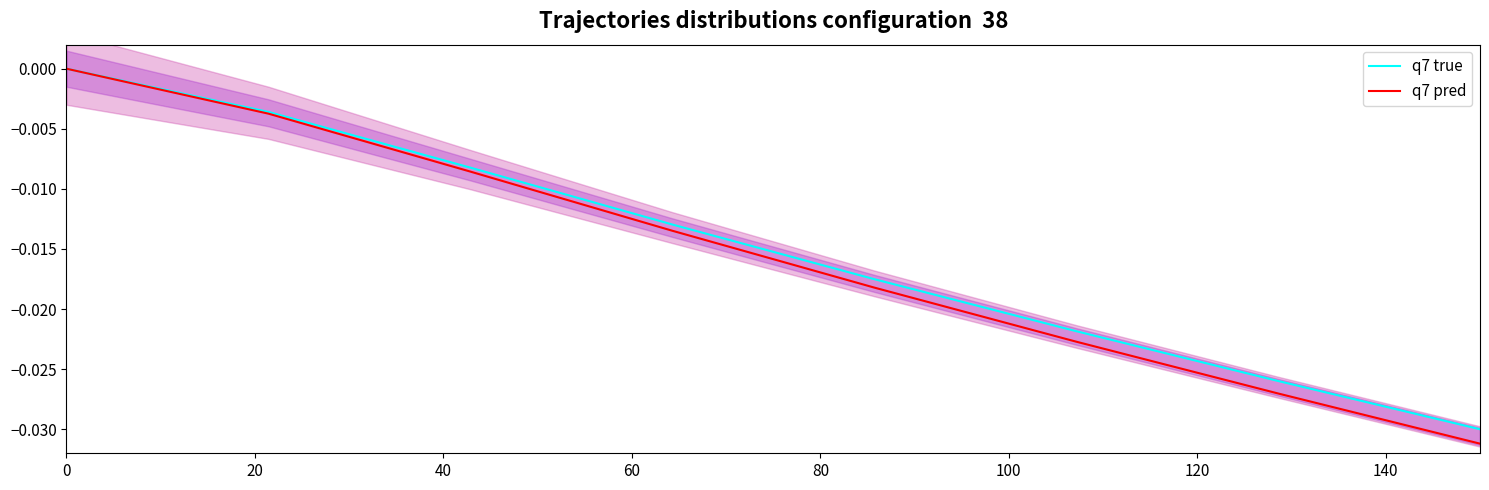

True or false: q7 pred has a value of -0.0 at 40.

True